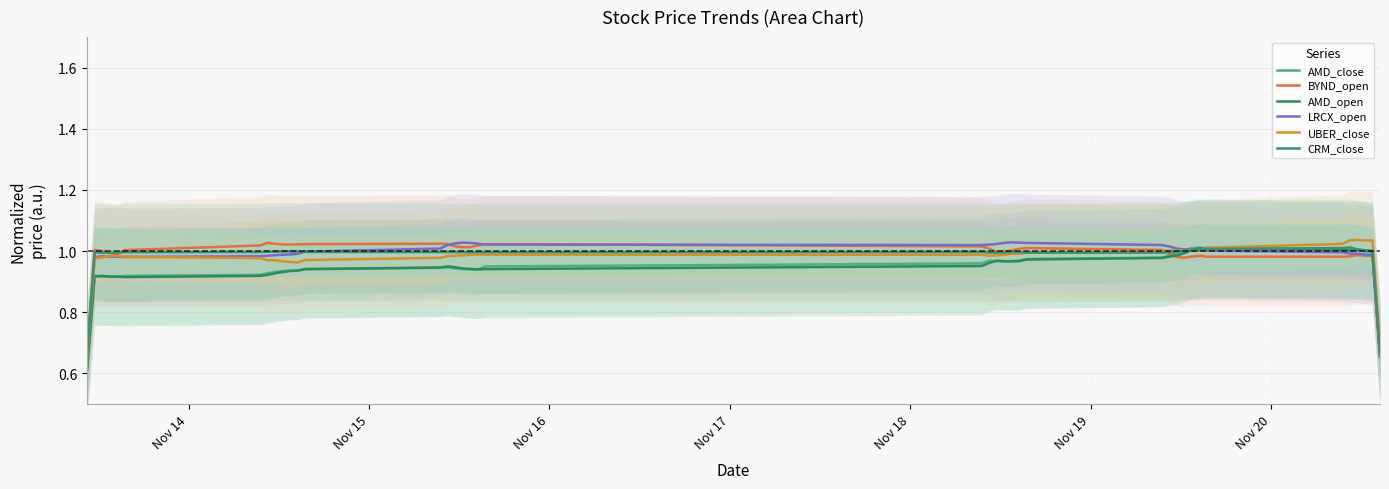

Is the value of AMD_close at 10 greater than the value of CRM_close at 35?

No